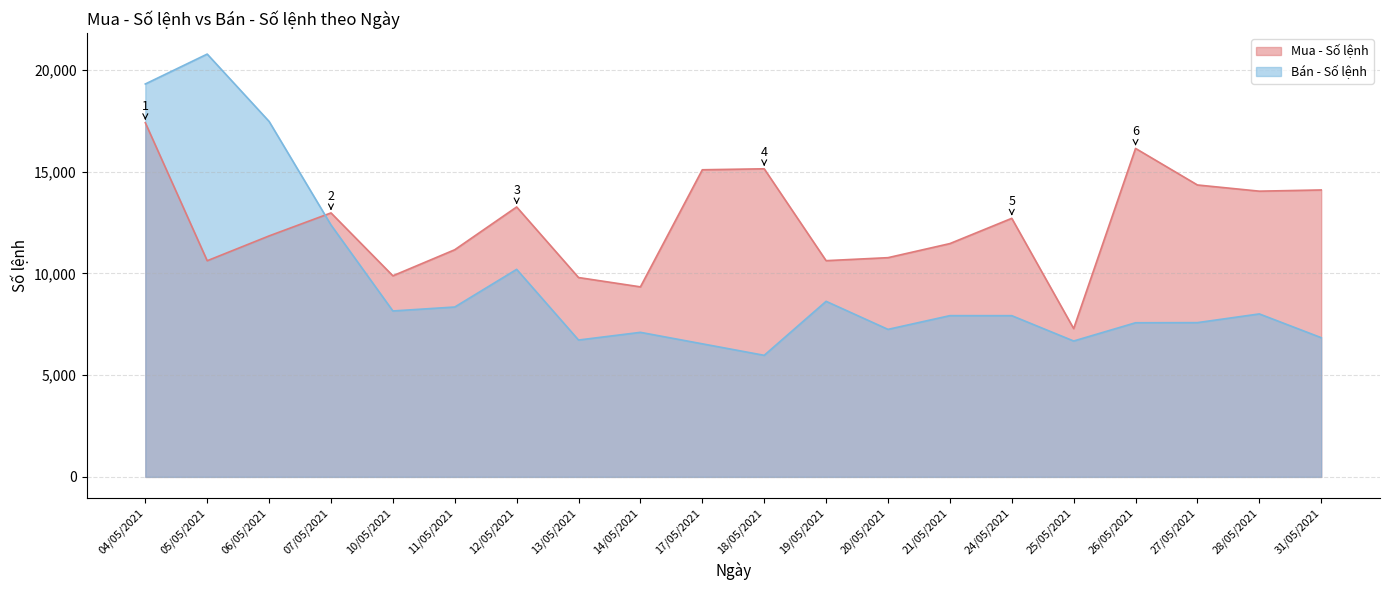

How many lines are shown in the chart?

2